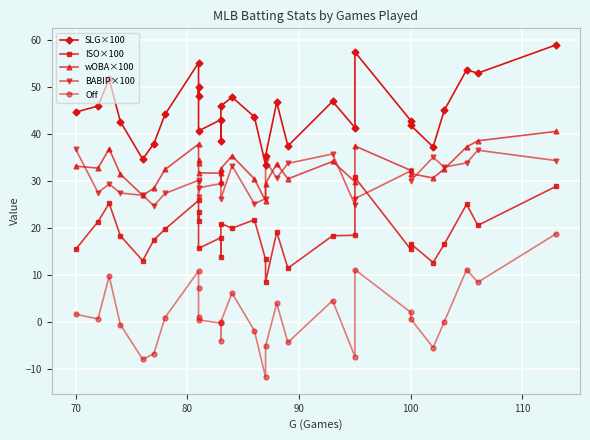

True or false: BABIP×100 and Off cross at least once.

False